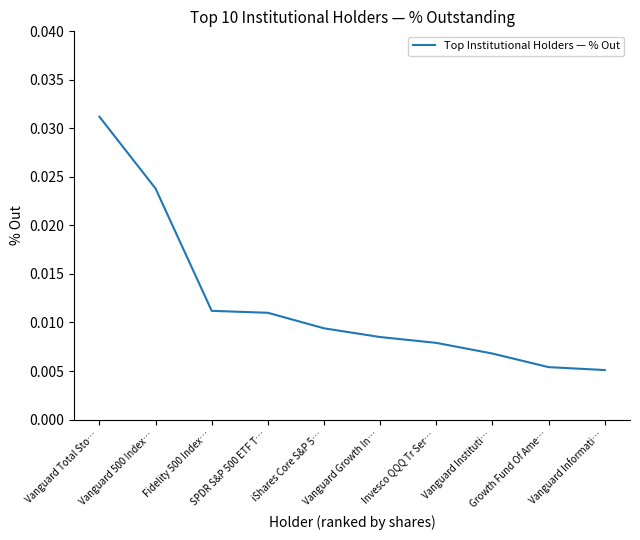

Between Vanguard Total Sto… and SPDR S&P 500 ETF T…, which is larger?

Vanguard Total Sto…